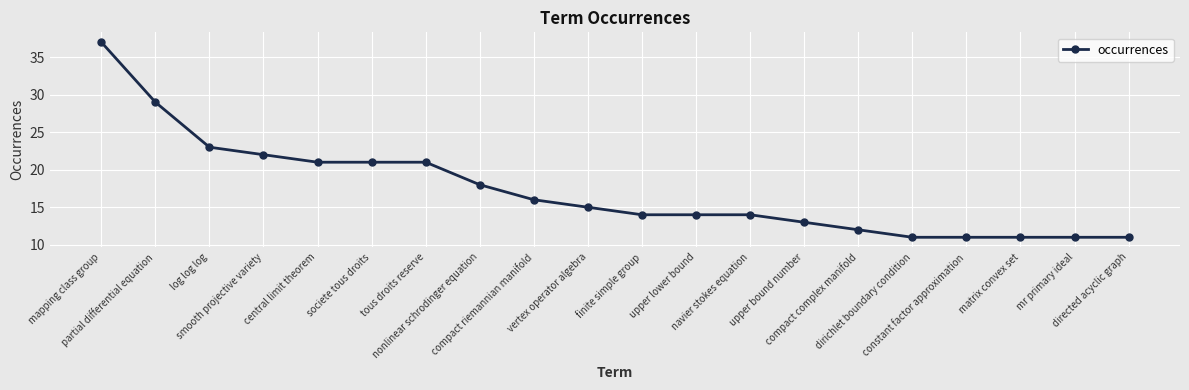

At which category does the chart reach its peak across all series?

mapping class group